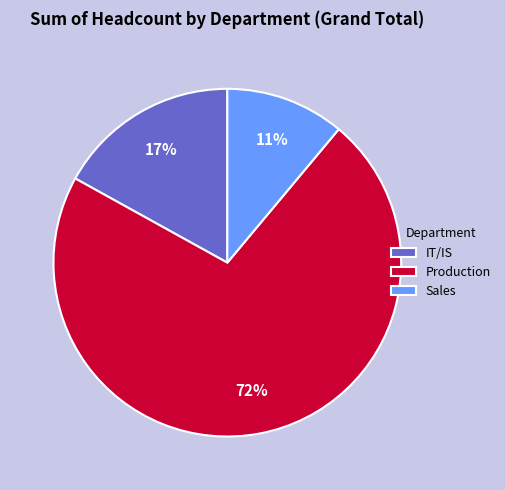

What is the largest slice in the pie chart?

Production